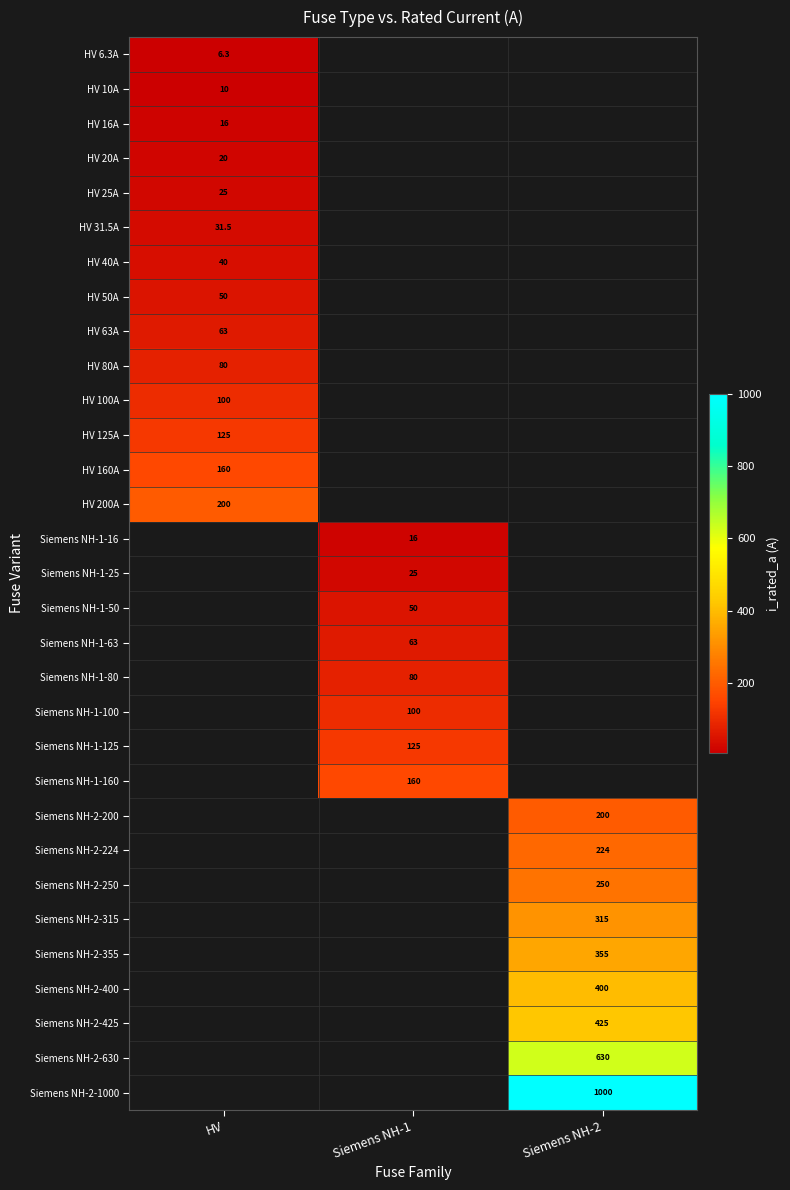

True or false: Siemens NH-1-80 has a value of 80.0 at Siemens NH-1.

True